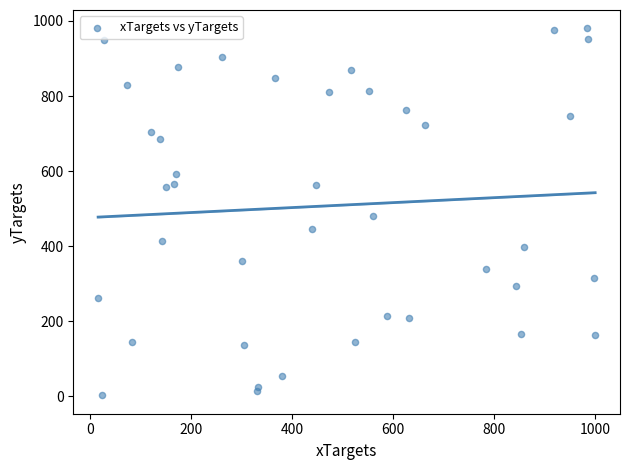

What Y value in the scatter plot is closest to 491?

479.5